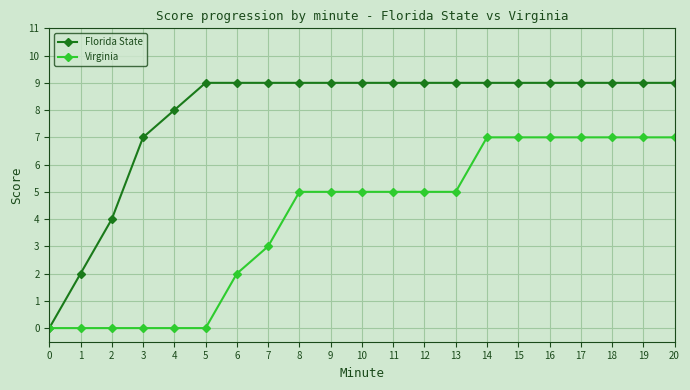

Is this an area chart (filled region under the line)?

No